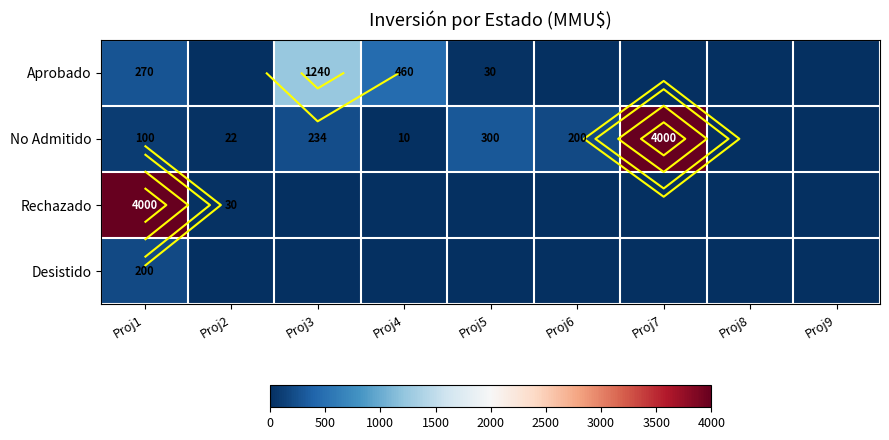

What is the total value across all series at Proj3?

1474